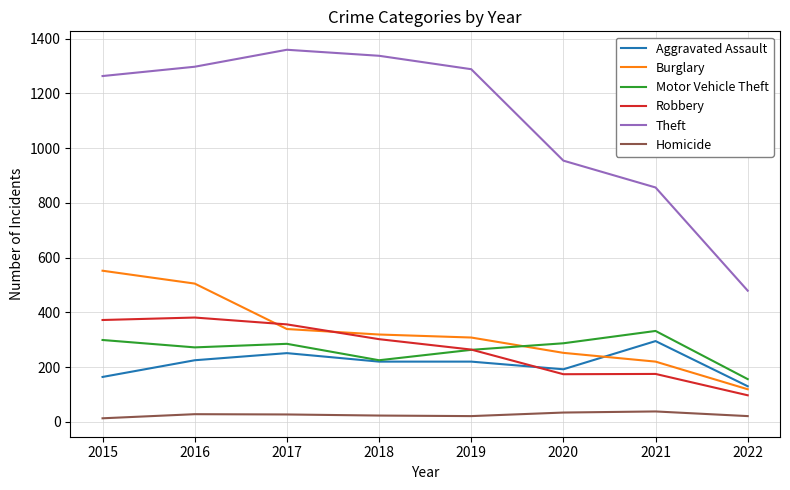

Is it true that Robbery equals 356 at 2017?

True